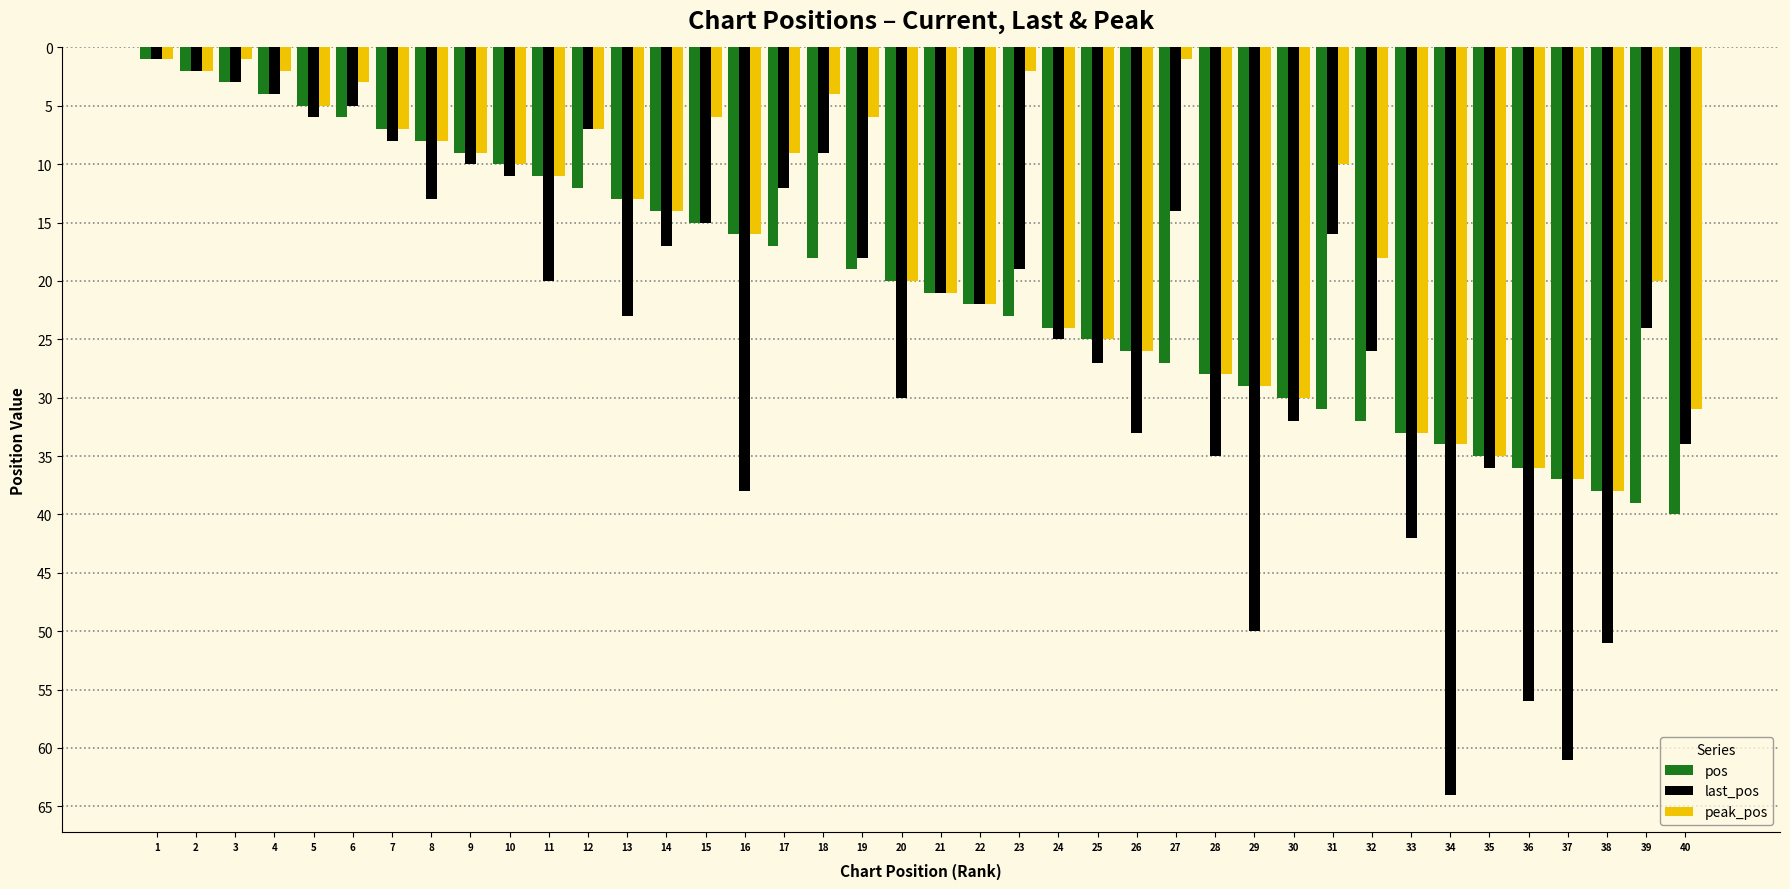

Rank the series by their maximum value, from lowest to highest.

peak_pos, pos, last_pos